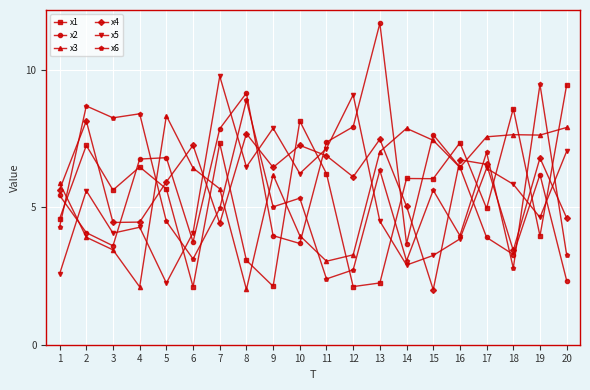

True or false: x1 has more than 0 points higher than both neighbors.

True